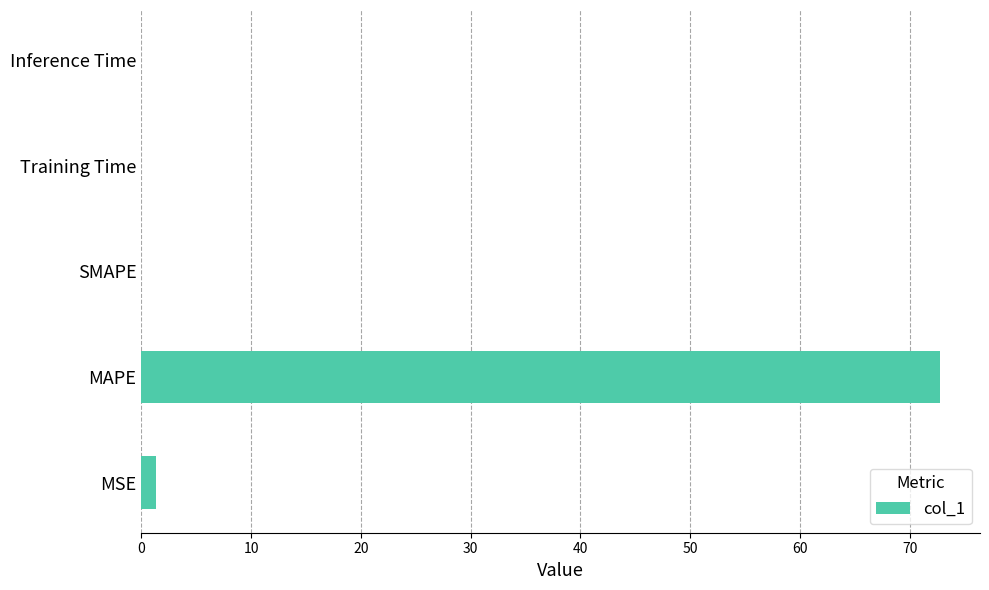

The value at MAPE is 72.8. True or false?

True